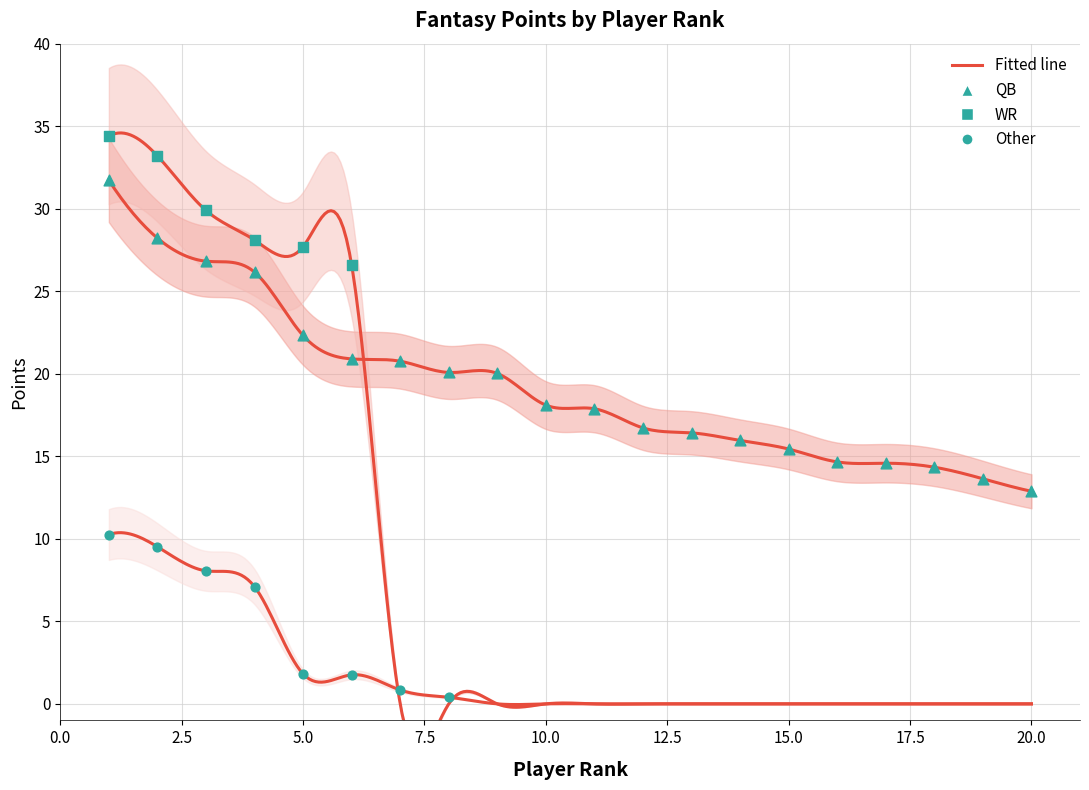

Which series has the largest total across all categories?

QB